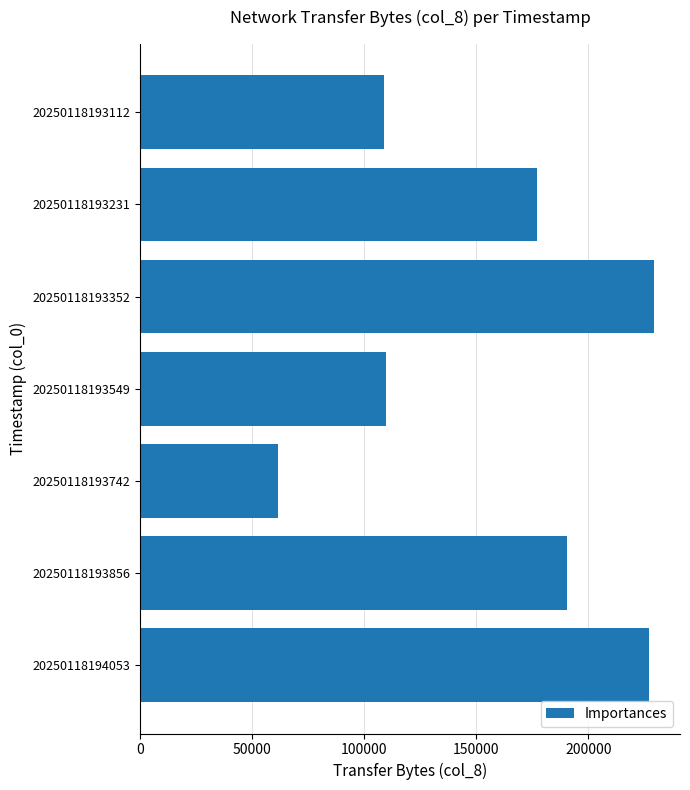

What is the ratio of the value at 20250118193742 to the value at 20250118193352?

0.3